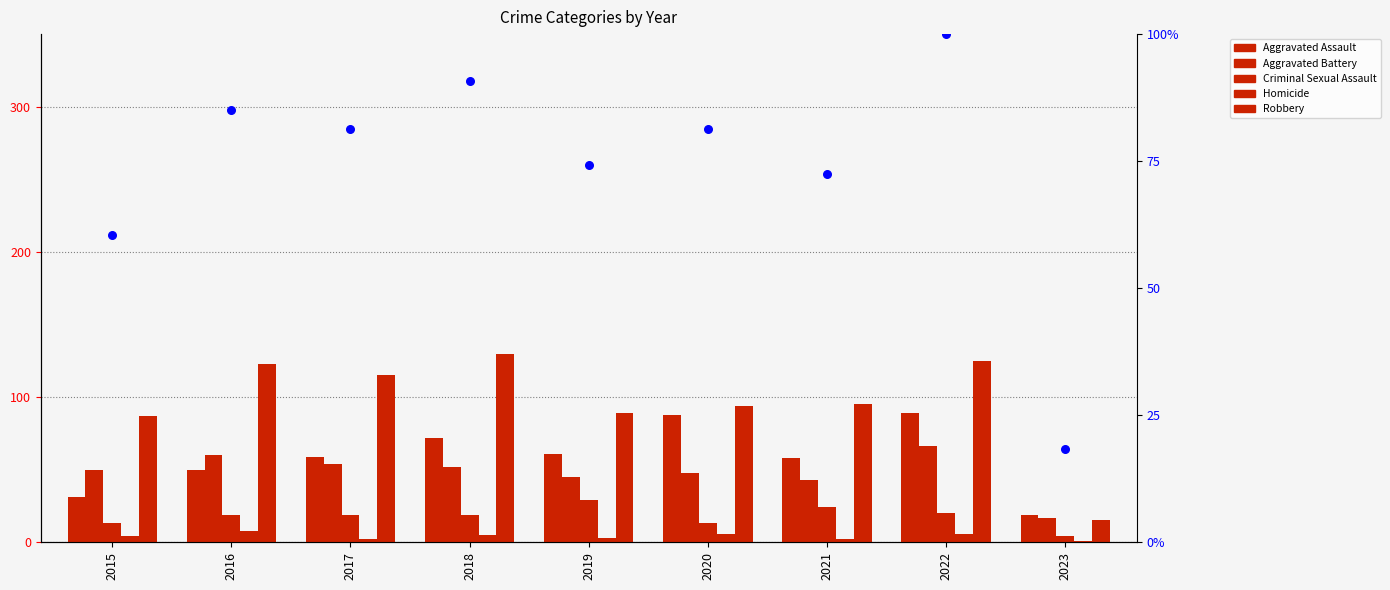

What is the total value across all series at 2016?

345.0